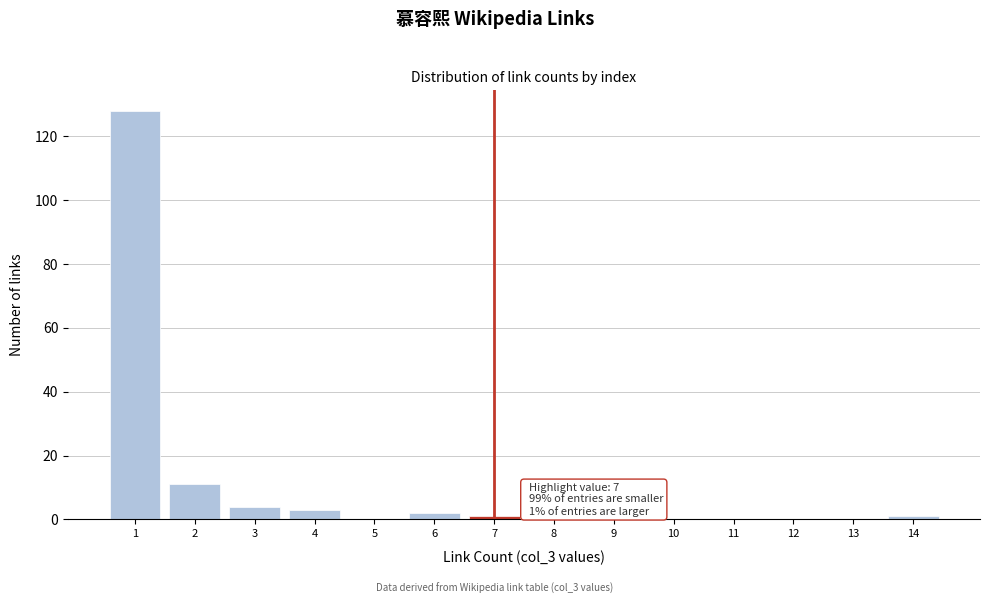

Over which range of the x-axis is the bar tallest?

0.5 to 1.5